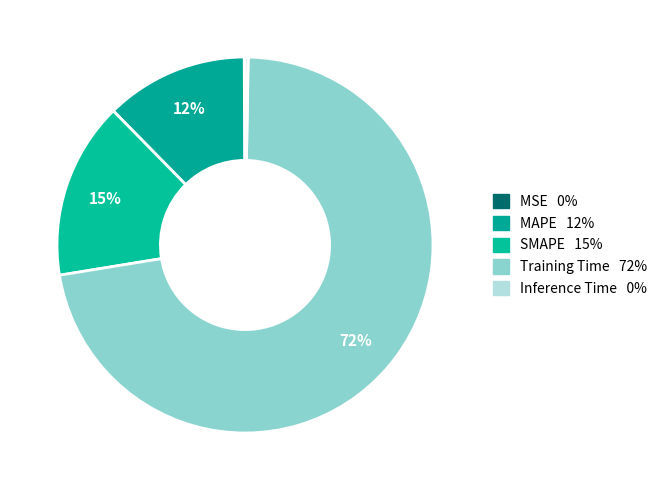

How many slices are in this pie chart?

5